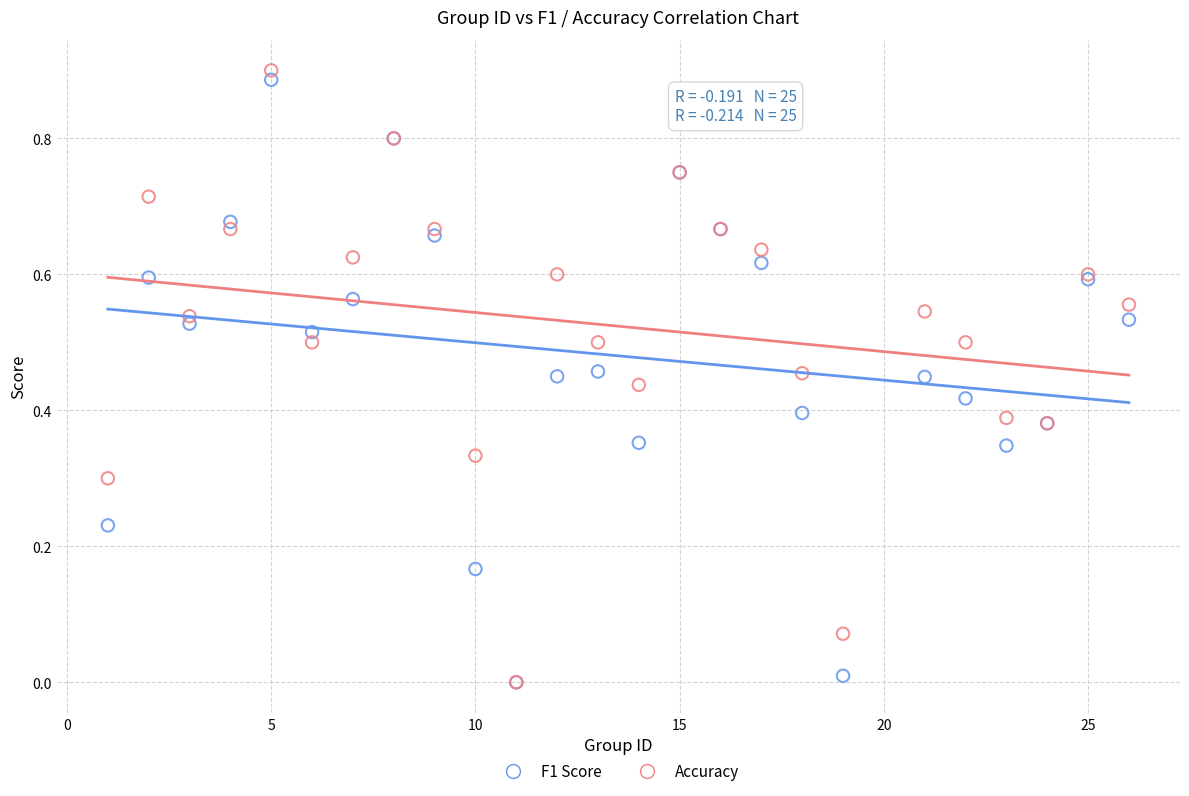

Which series has the widest spread of Y values?

Accuracy